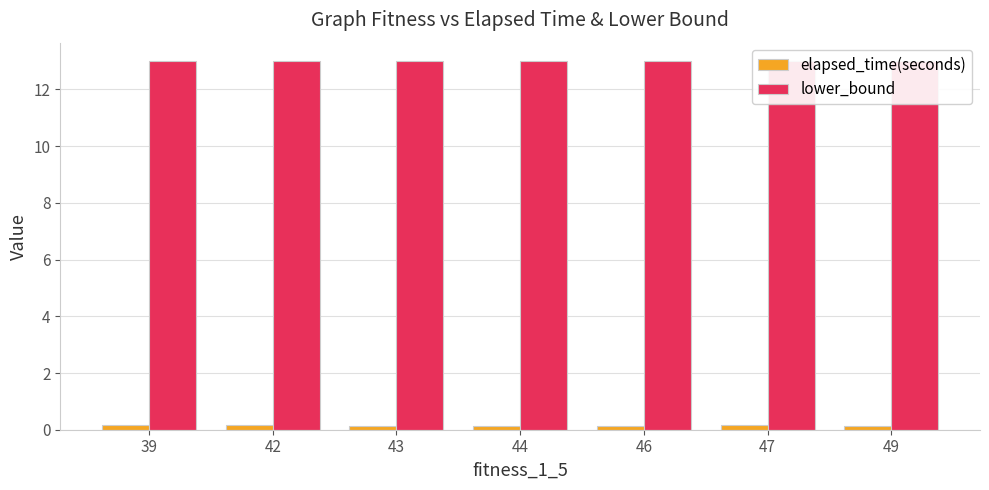

What value does the lower_bound series have at 43?

13.0